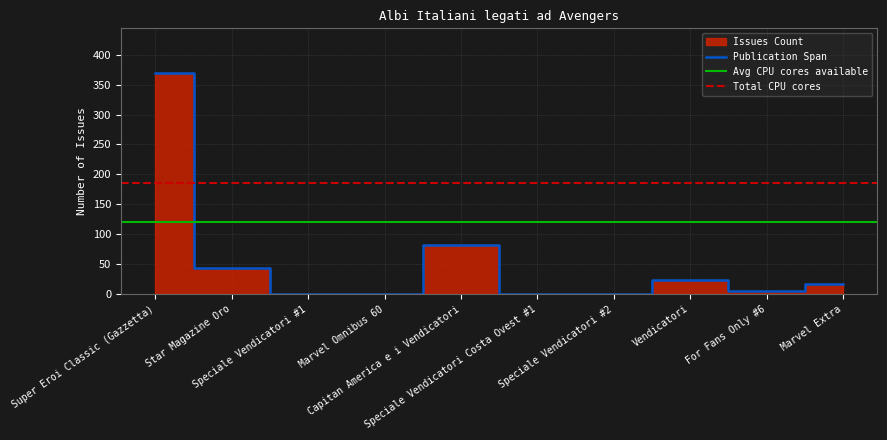

At which category does the chart reach its peak across all series?

Super Eroi Classic (Gazzetta)